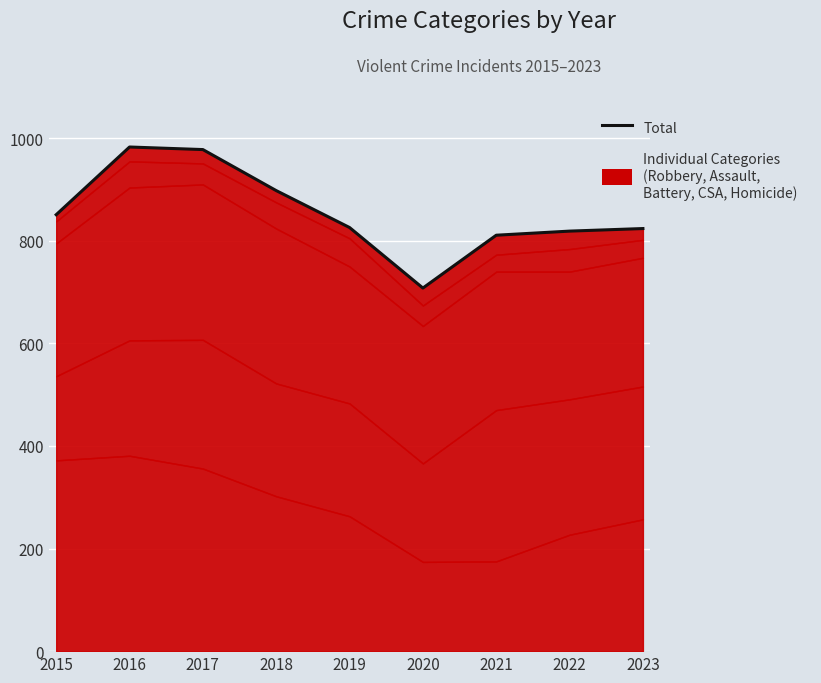

What is the value of the 3rd point from the left?

978